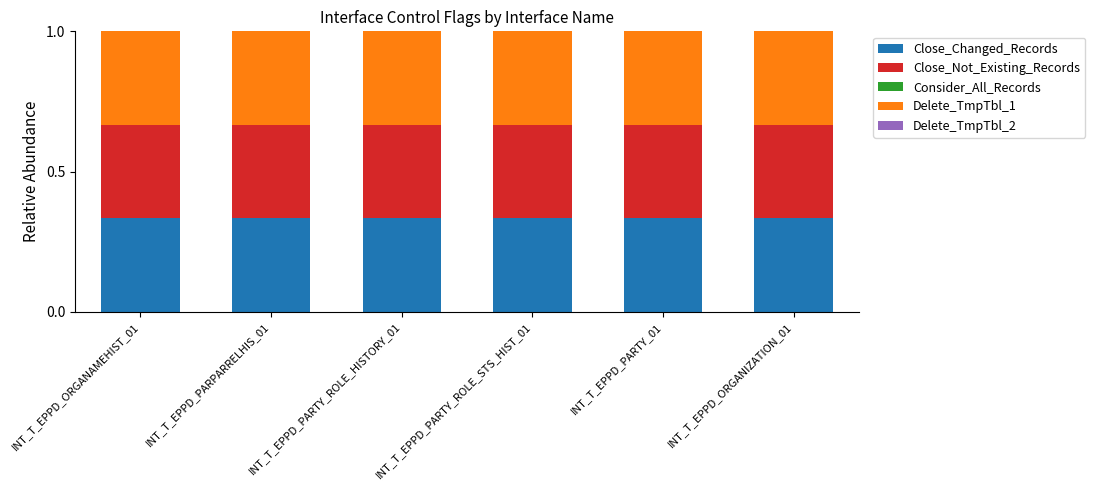

The value of Delete_TmpTbl_2 at INT_T_EPPD_ORGANAMEHIST_01 is 0.0. True or false?

True